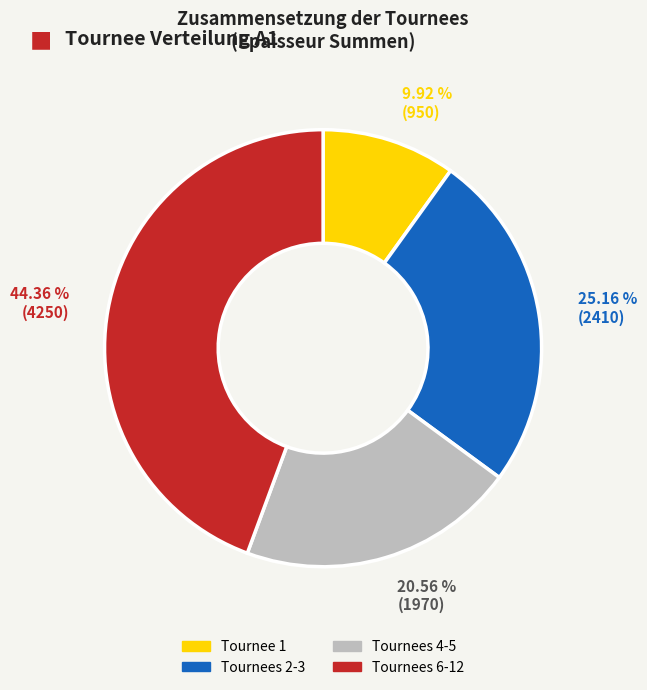

Count the number of slices in the pie.

4